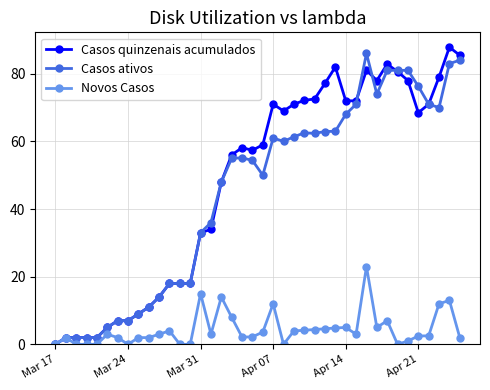

At how many categories does at least one series exceed 28?

26